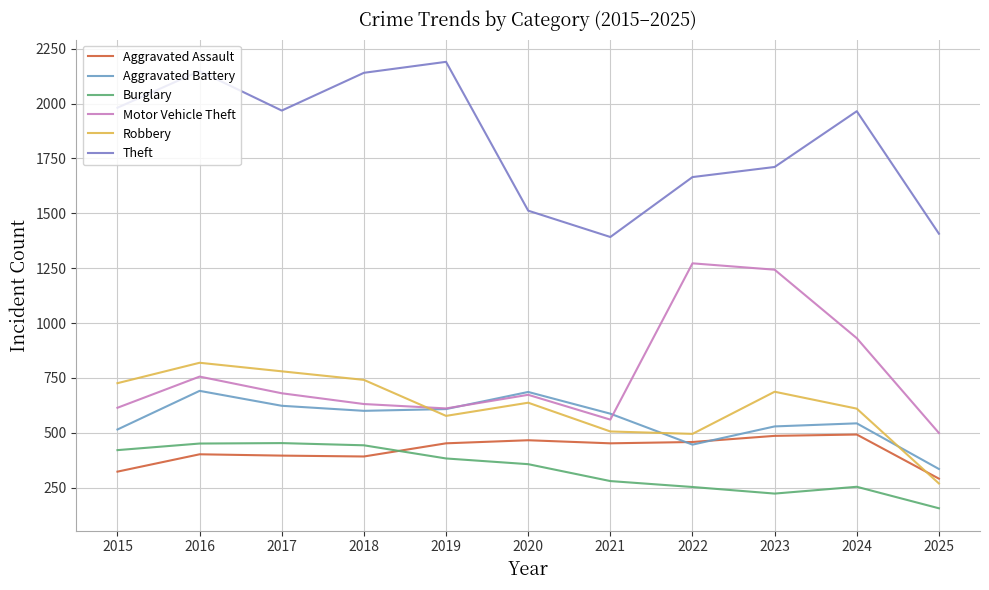

What are all the series names shown in the legend?

Aggravated Assault, Aggravated Battery, Burglary, Motor Vehicle Theft, Robbery, Theft